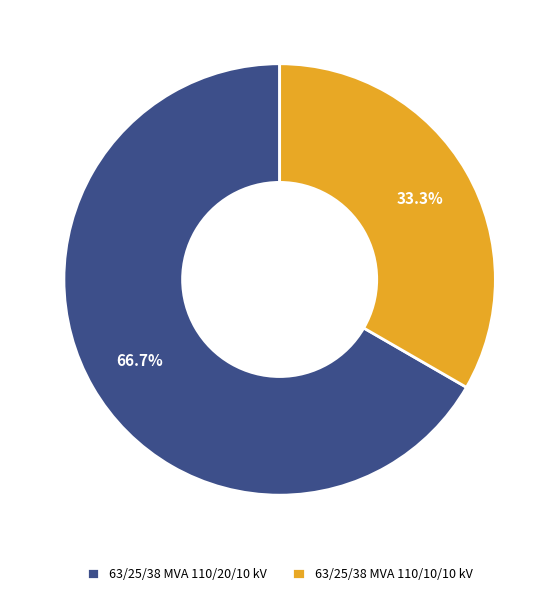

How many segments does this pie chart have?

2